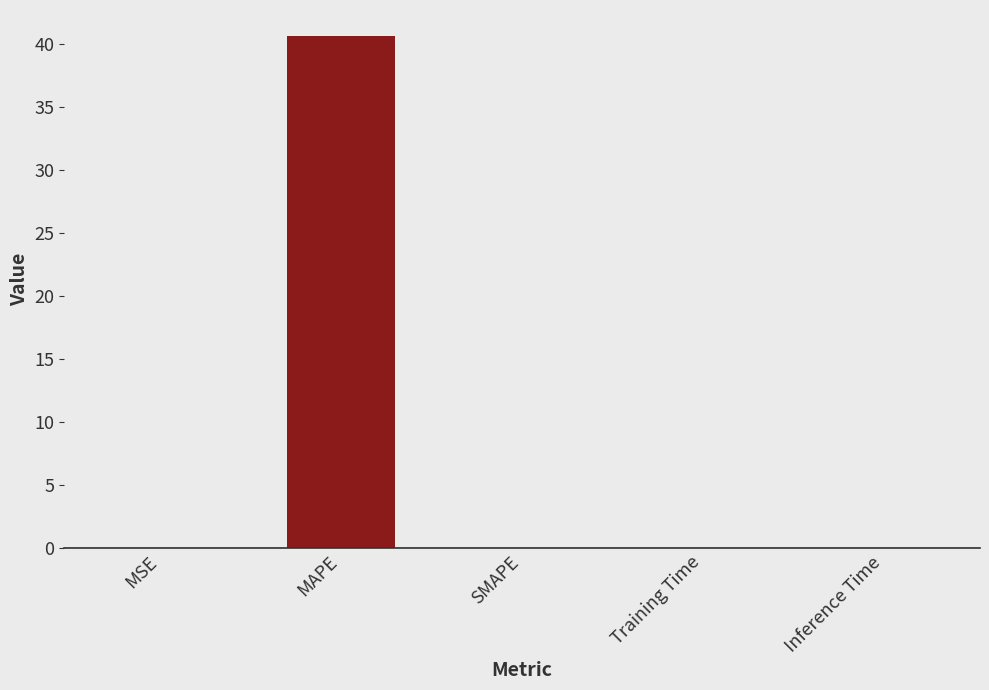

True or false: the data shows 72.5 at MAPE.

False